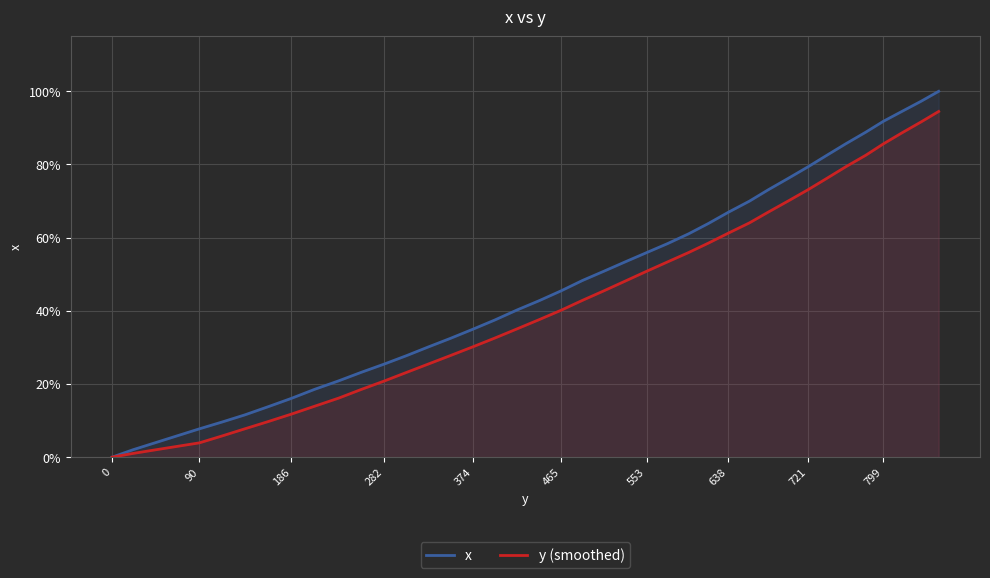

True or false: y (smoothed) and x intersect in this chart.

False